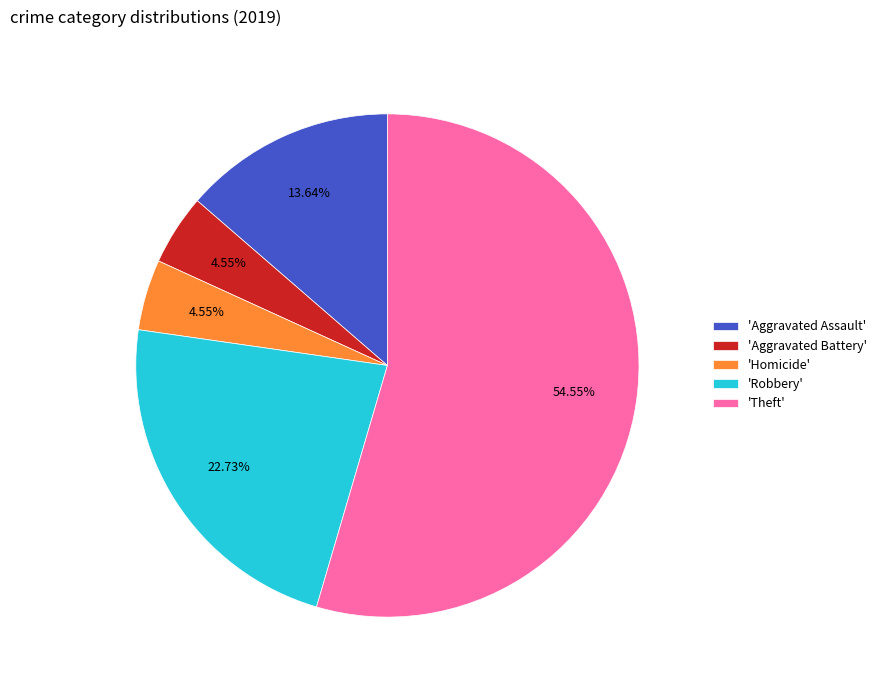

How many segments does this pie chart have?

5